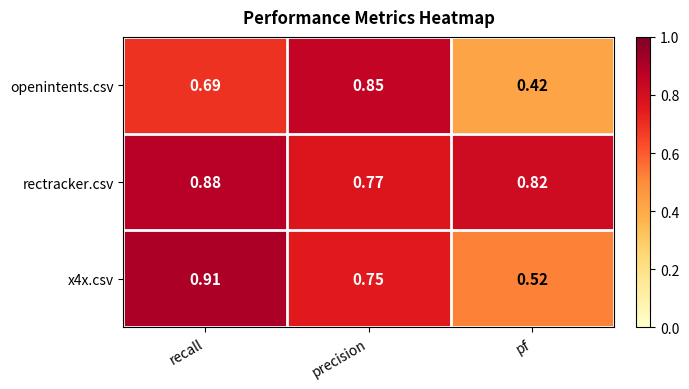

Where is rectracker.csv nearest to the value 0?

precision